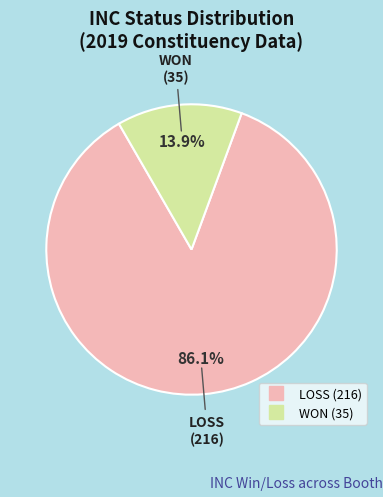

To the nearest percent, what is the average slice percentage?

50%